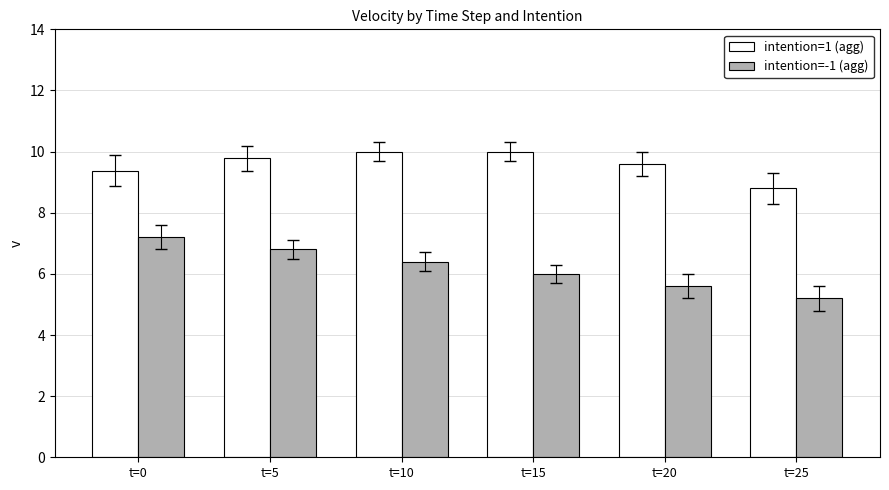

Which series has the largest total across all categories?

intention=1 (agg)